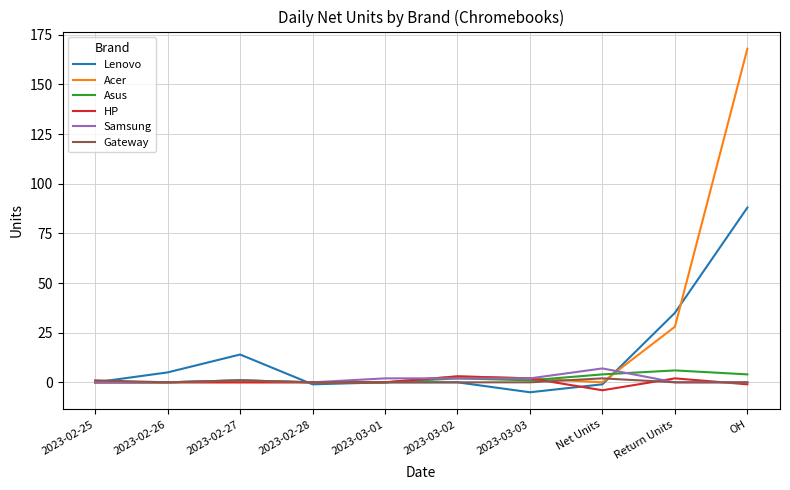

At which label does Asus reach its peak?

Return Units